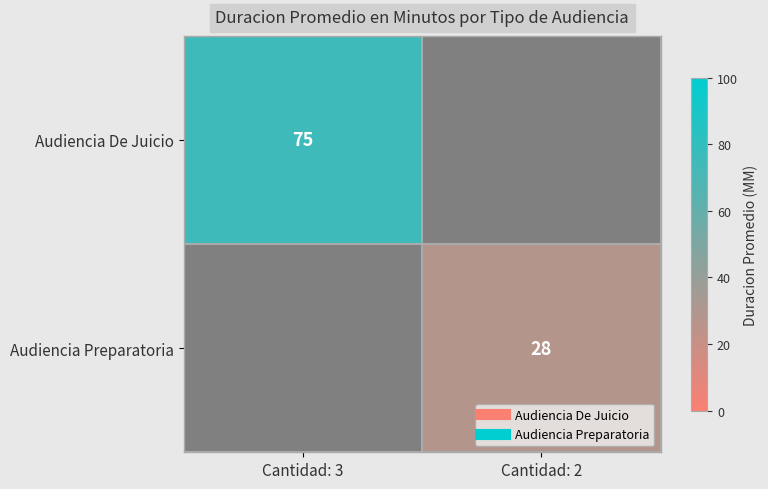

Which series has the widest spread of values?

Audiencia De Juicio